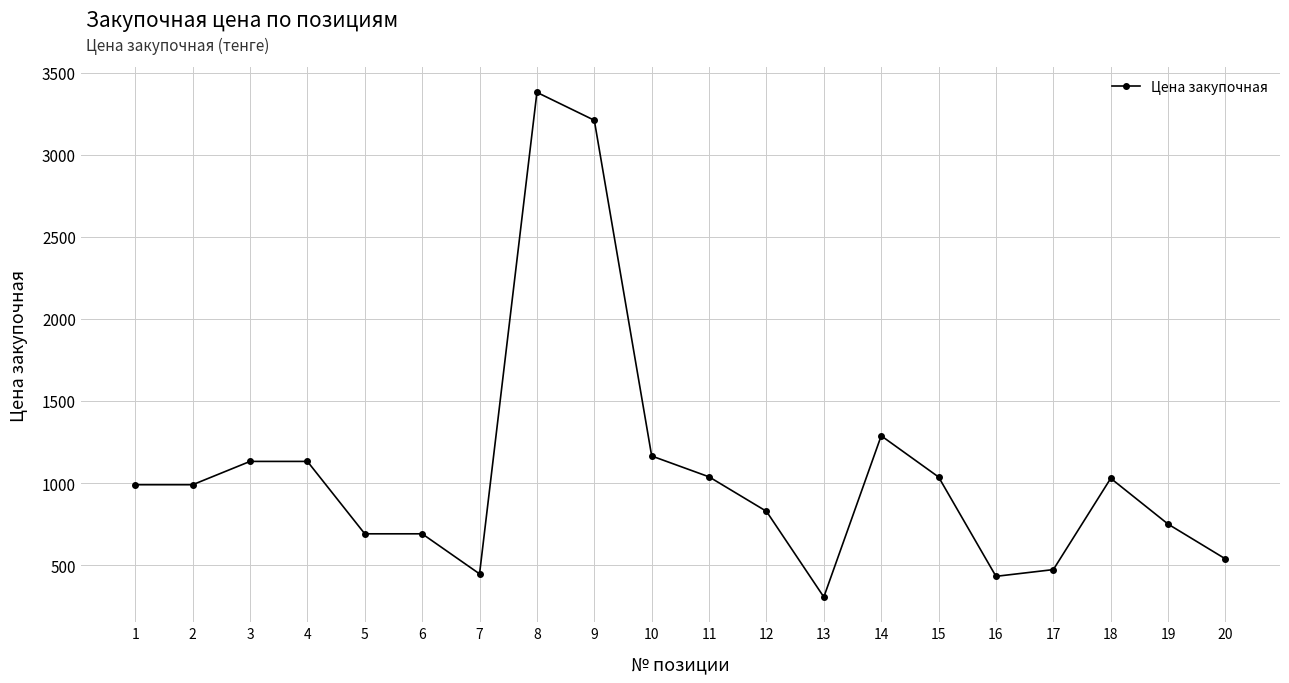

What is the difference between the second highest and second lowest values?

2778